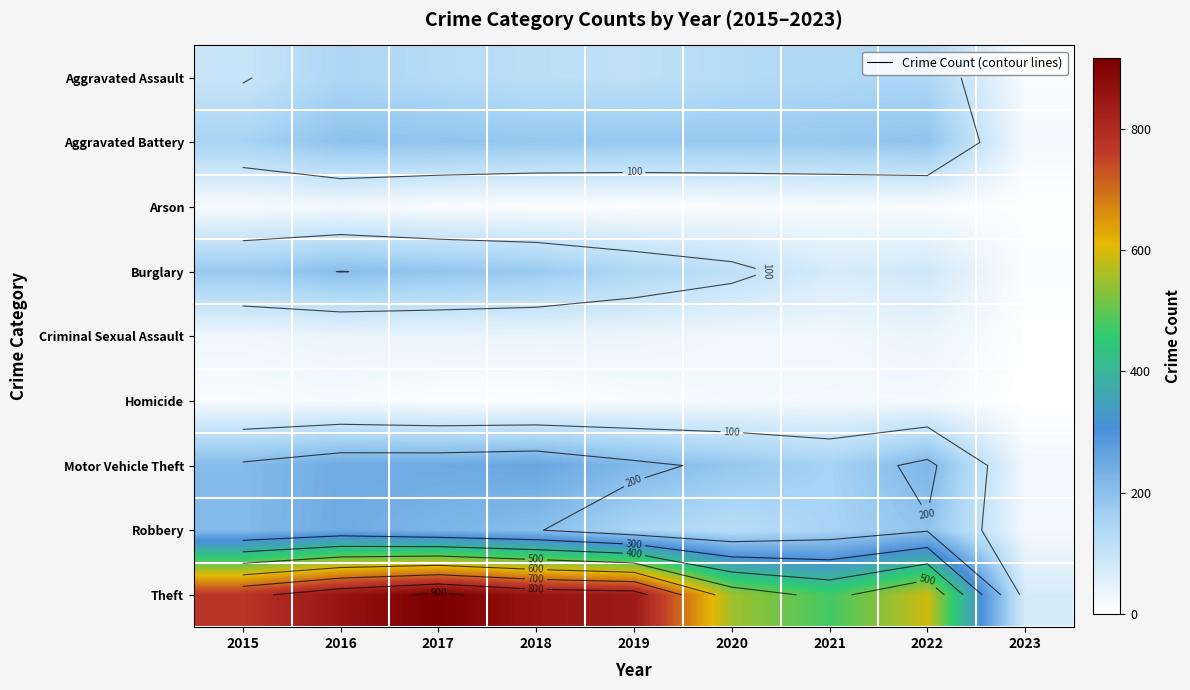

At which category is the sum across all series the highest?

2016